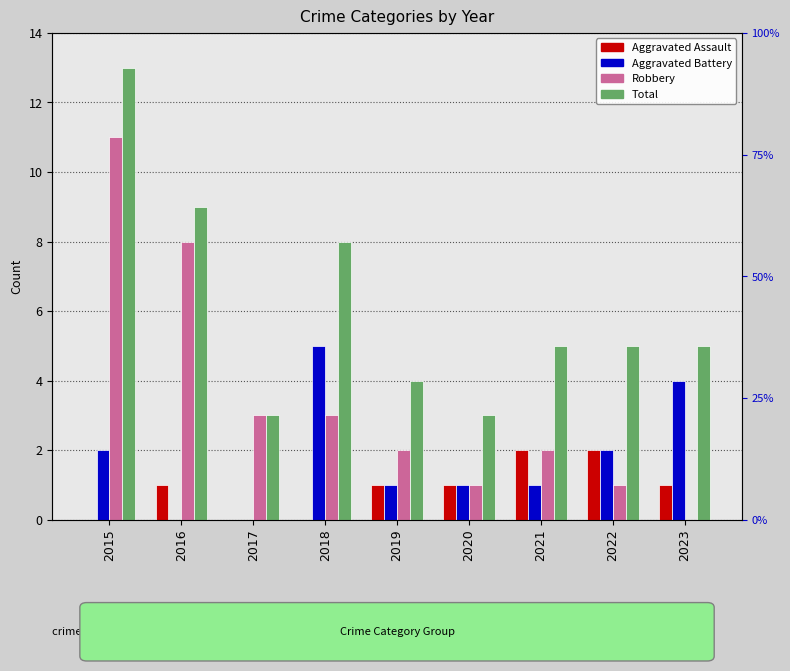

Rank the series by their maximum value, from highest to lowest.

Total, Robbery, Aggravated Battery, Aggravated Assault